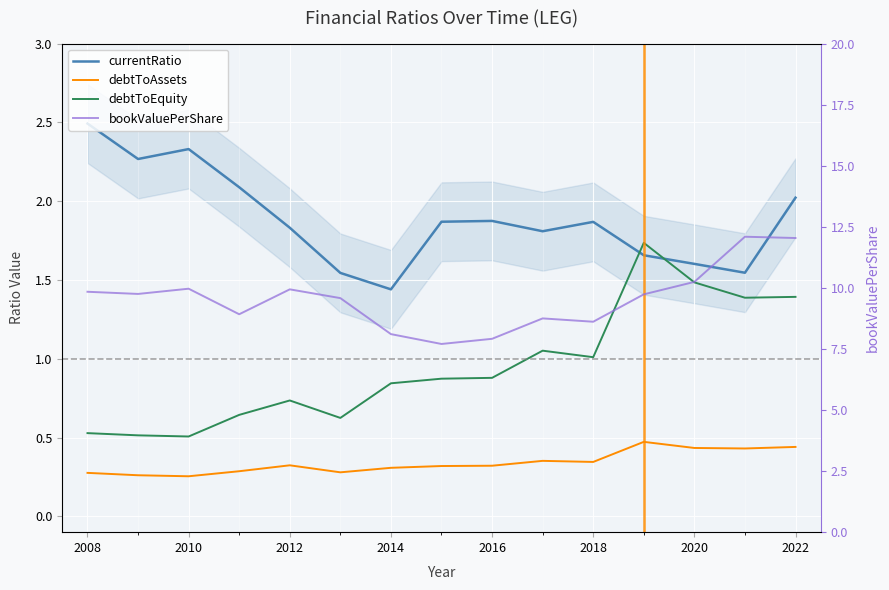

Rank the series at 2012 from lowest to highest value.

debtToAssets, debtToEquity, currentRatio, bookValuePerShare